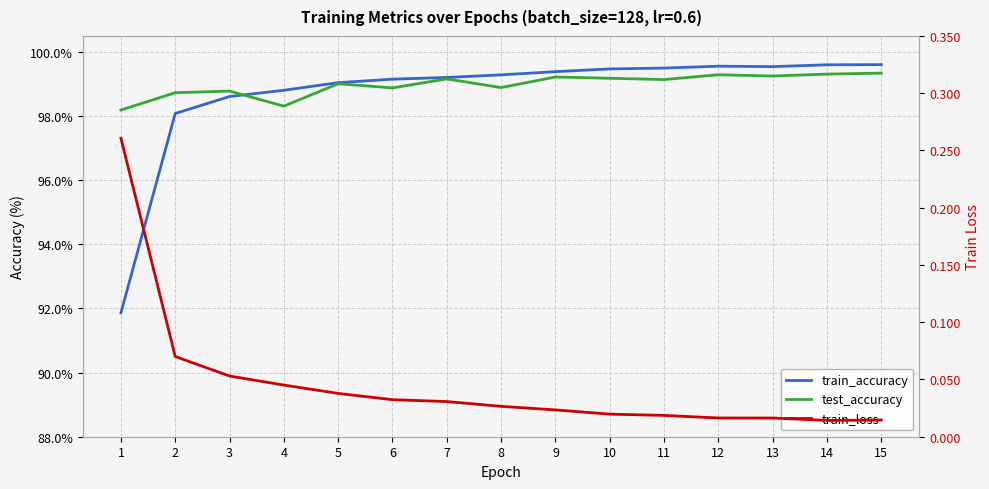

Between 5 and 14, which is larger?

14